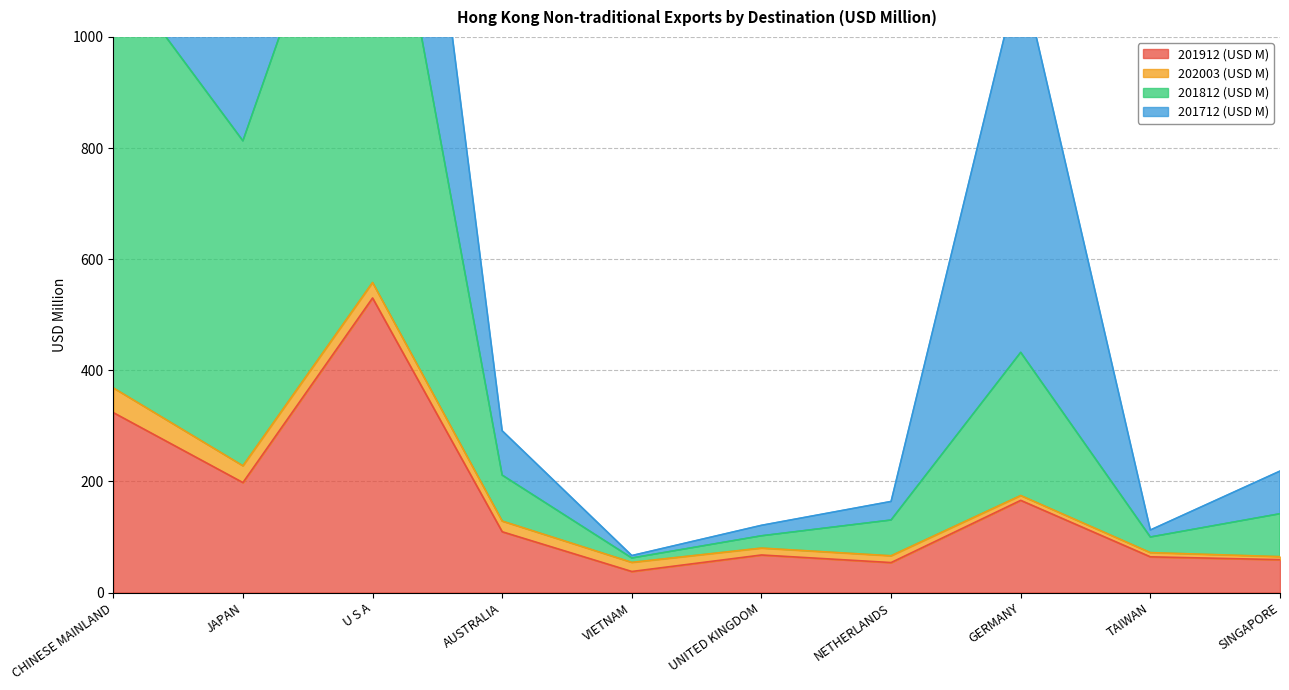

What is the minimum value for 201912 (USD M)?

37.8